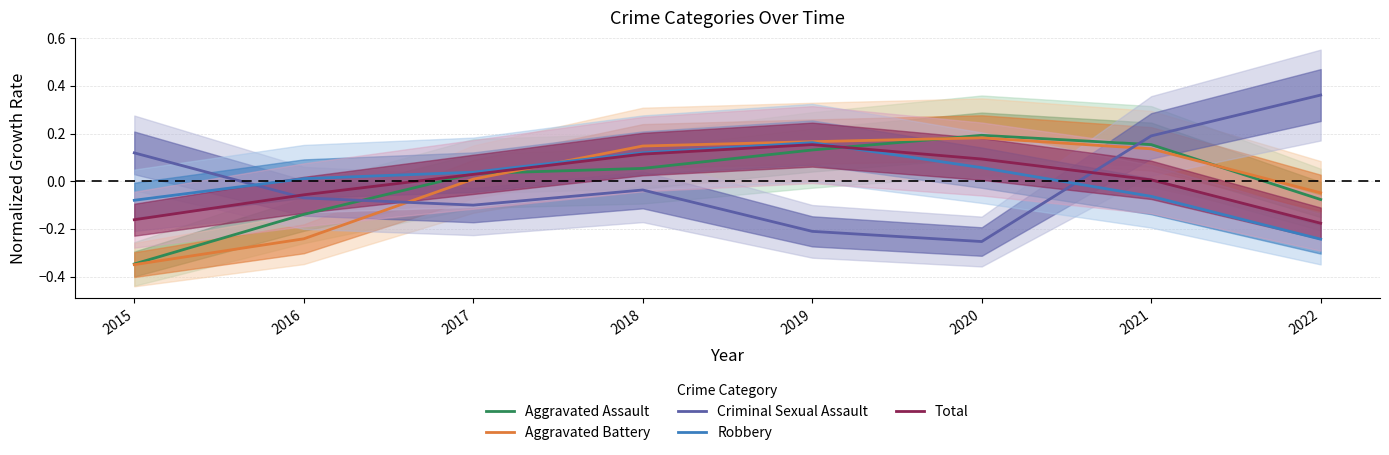

At 2021, list the series in order from smallest to largest.

Robbery, Total, Aggravated Battery, Aggravated Assault, Criminal Sexual Assault